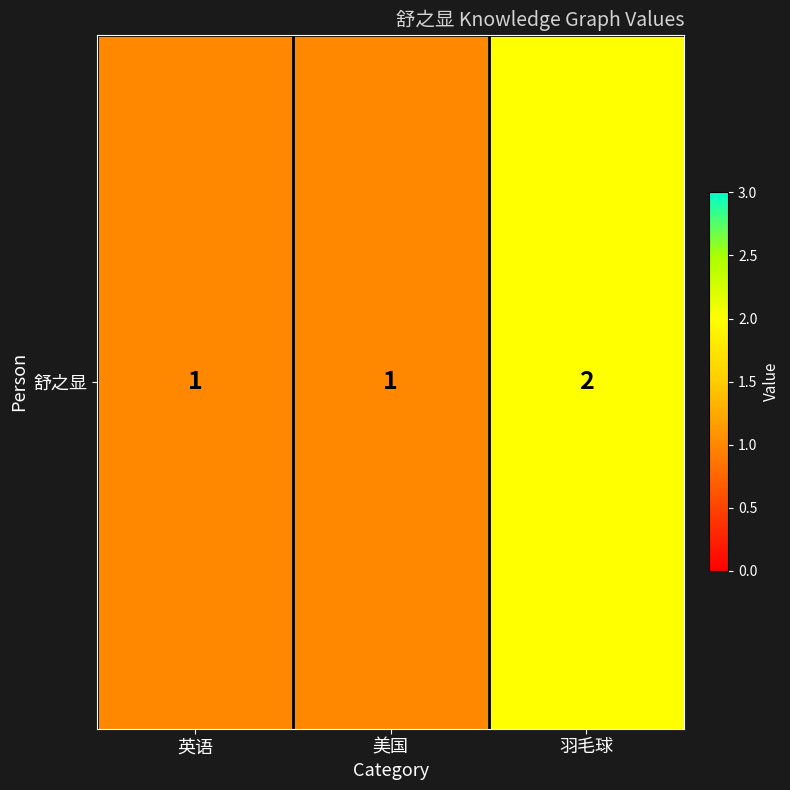

What is the sum of the values at 羽毛球 and 美国?

3